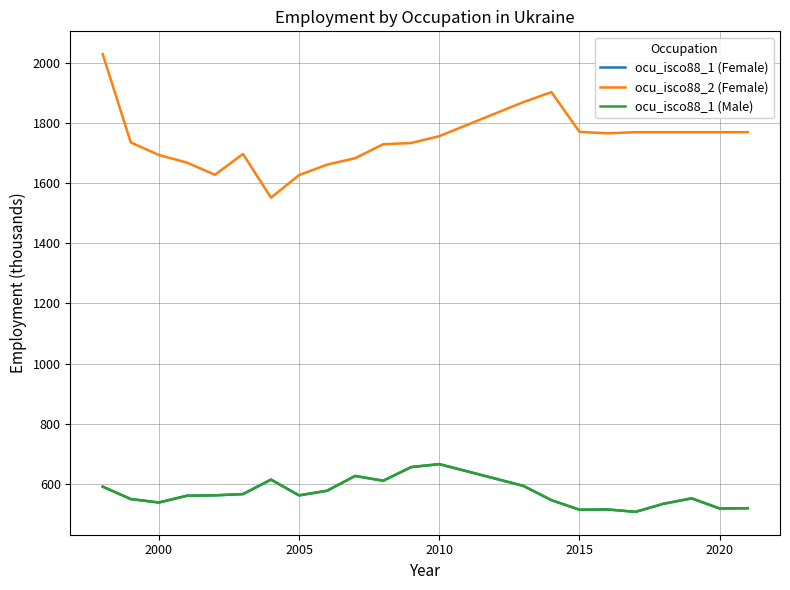

Does the chart display data point markers on the line(s)?

No